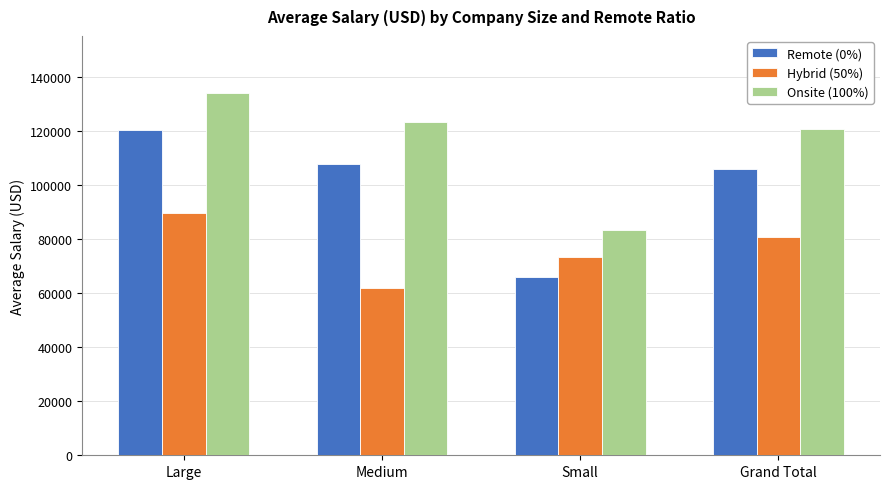

What is the difference between the highest and lowest values at Grand Total?

40041.3